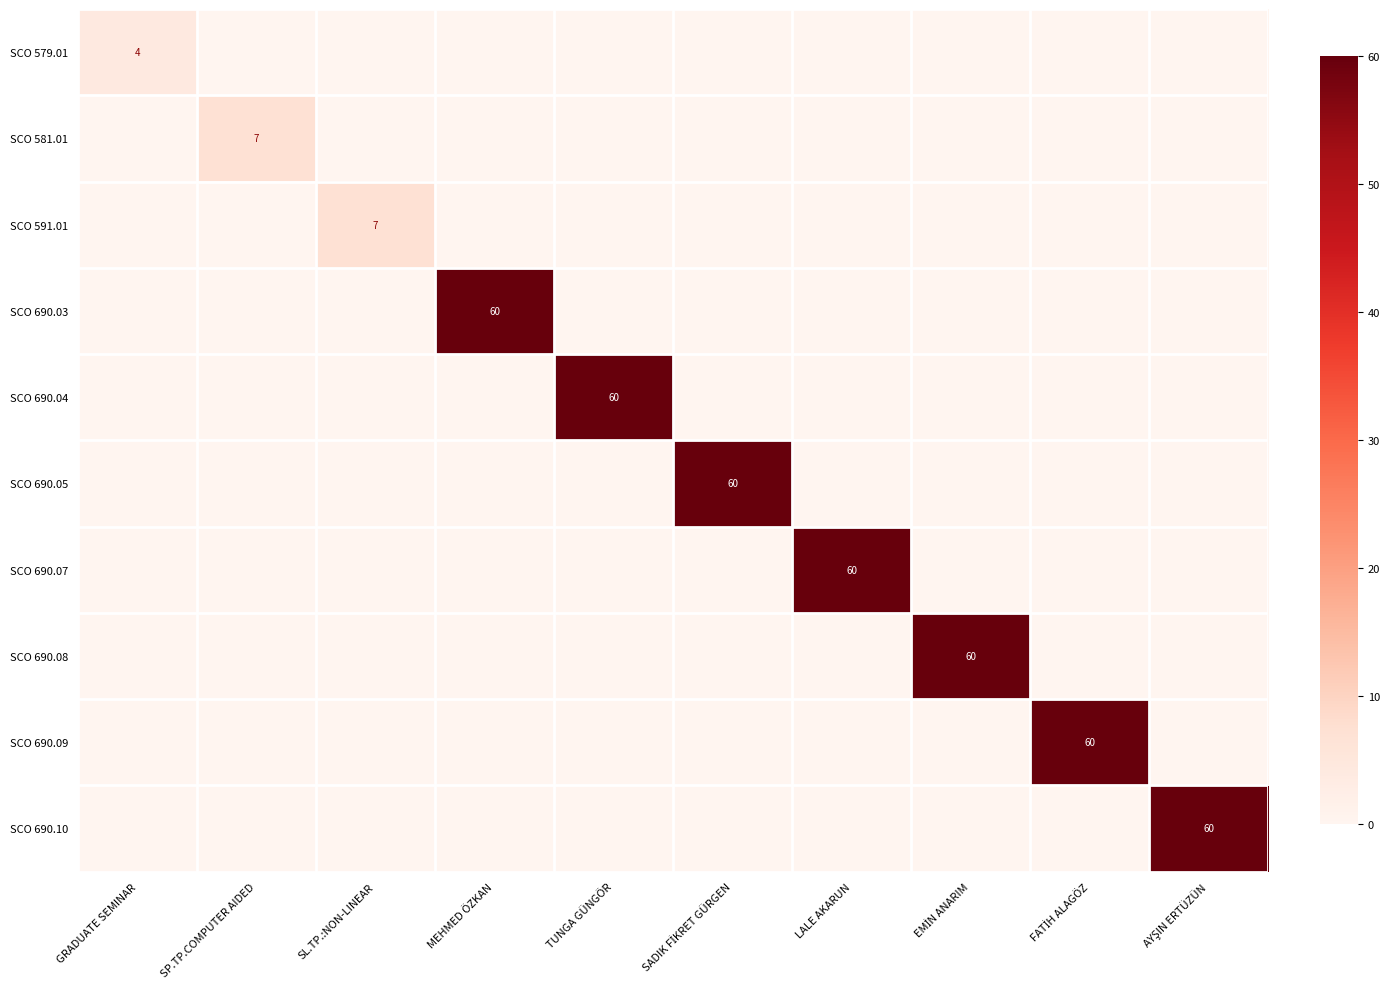

How many values in SCO 579.01 are above zero?

1